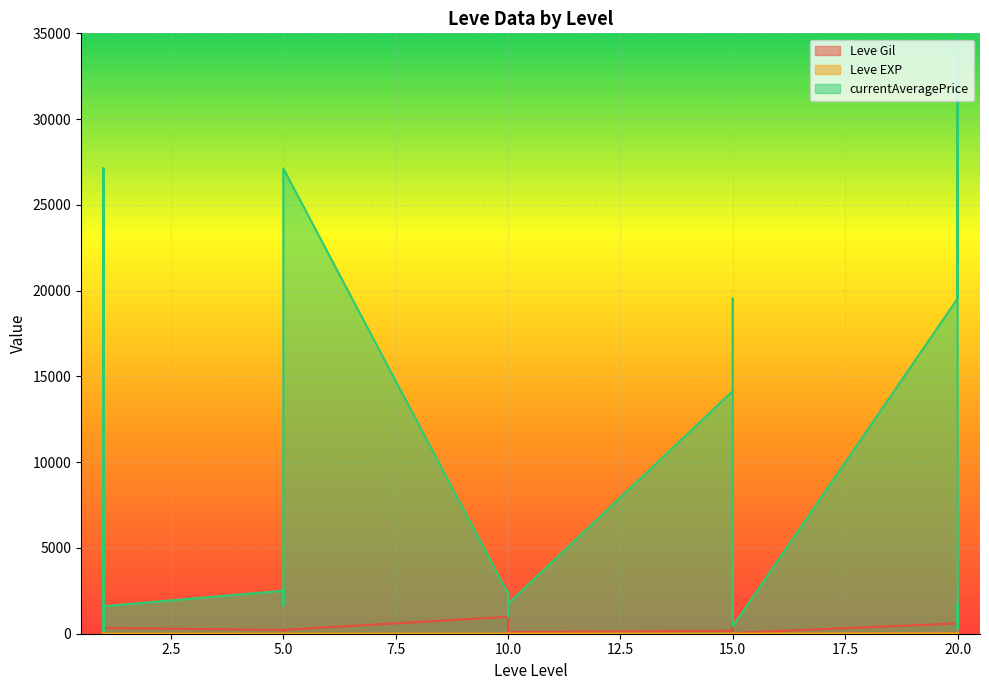

What is the difference between the highest and lowest values at 10?

2333